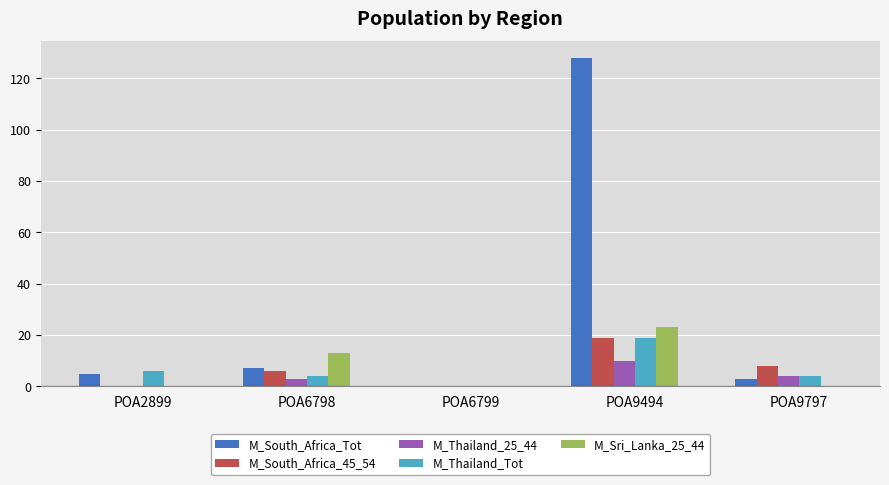

Which category has the highest value in the M_Thailand_Tot series?

POA9494